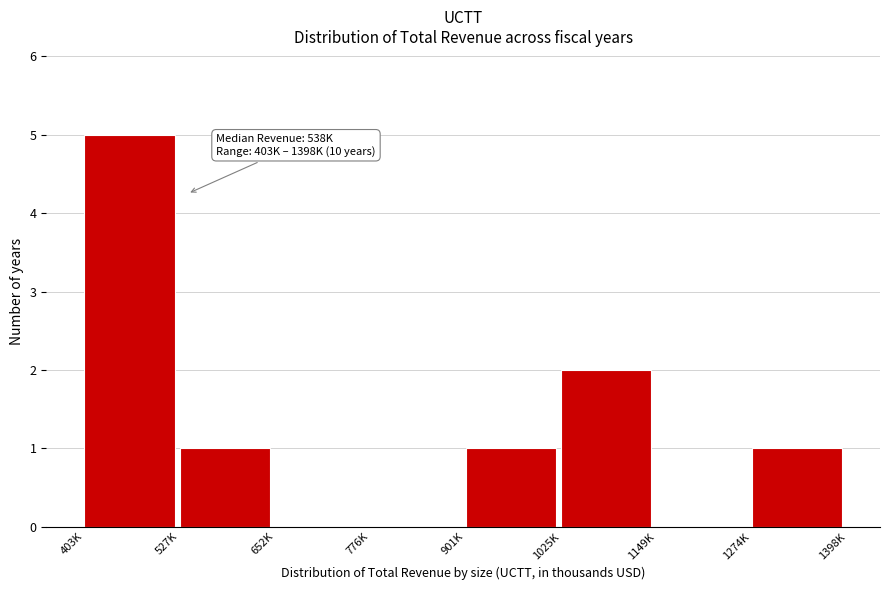

Reading left to right, transcribe all the data shown in this chart.

403K=5	527K=1	652K=0	776K=0	901K=1	1025K=2	1149K=0	1274K=1